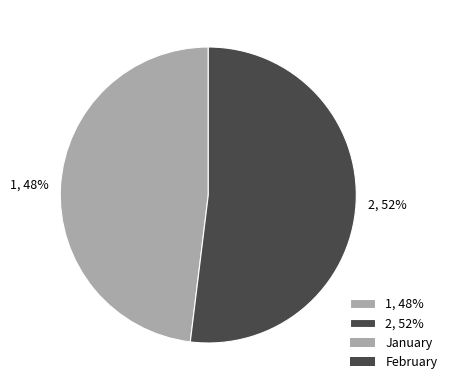

Which has a higher value, 2 or 1?

2